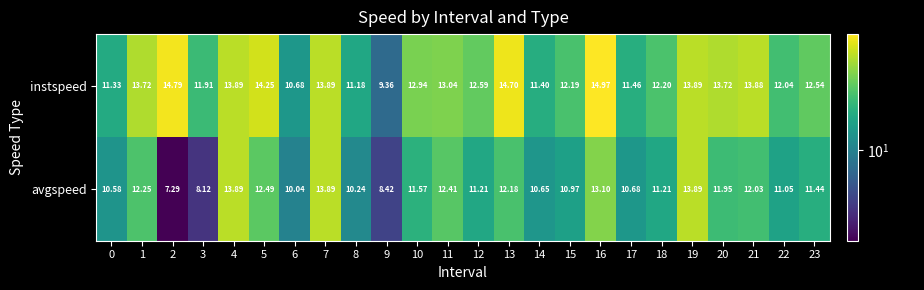

At which category is the sum across all series the highest?

16